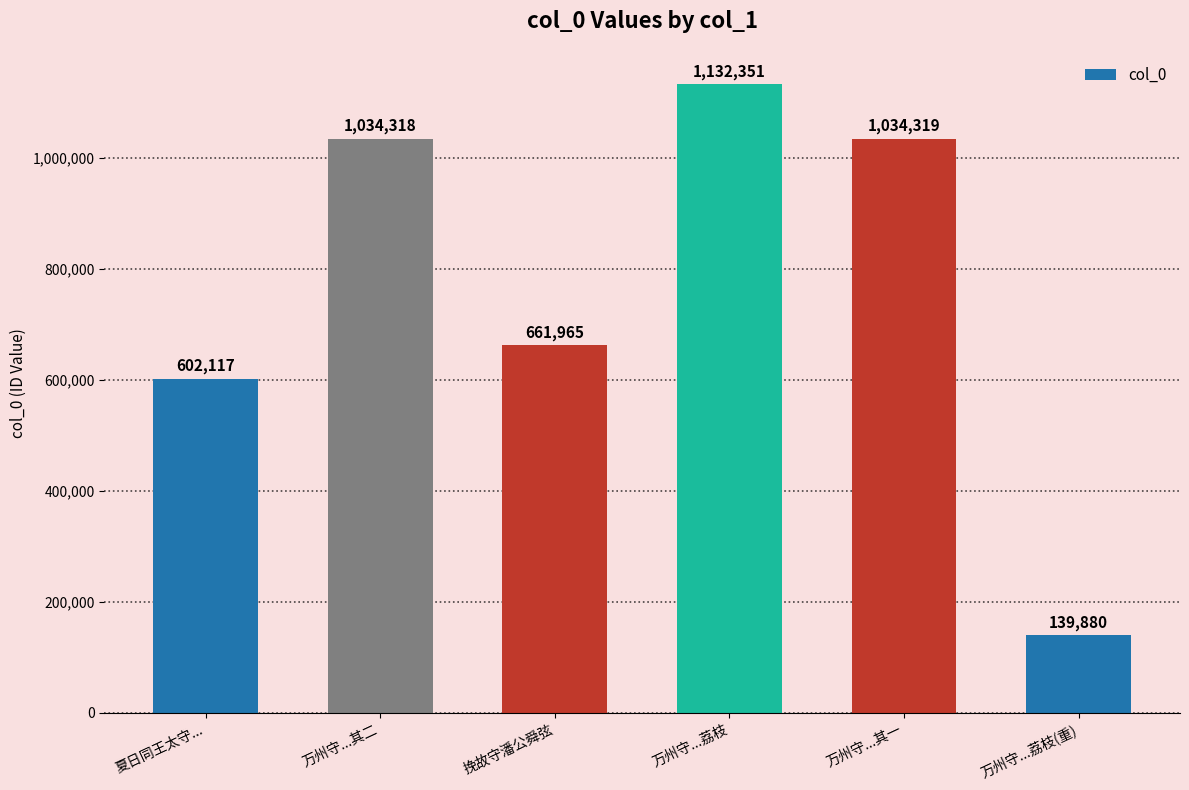

Is it true that the value at 万州守...荔枝 is 1643587?

False